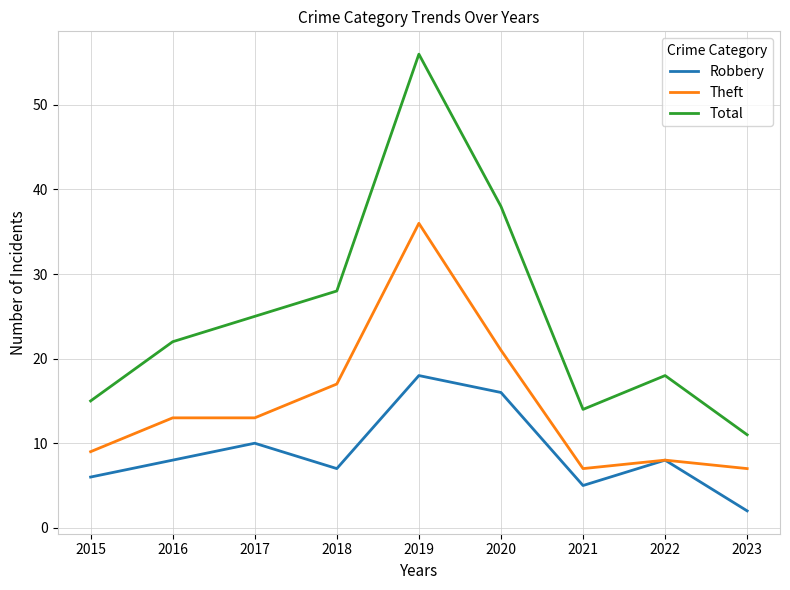

True or false: Robbery and Total cross at least once.

False